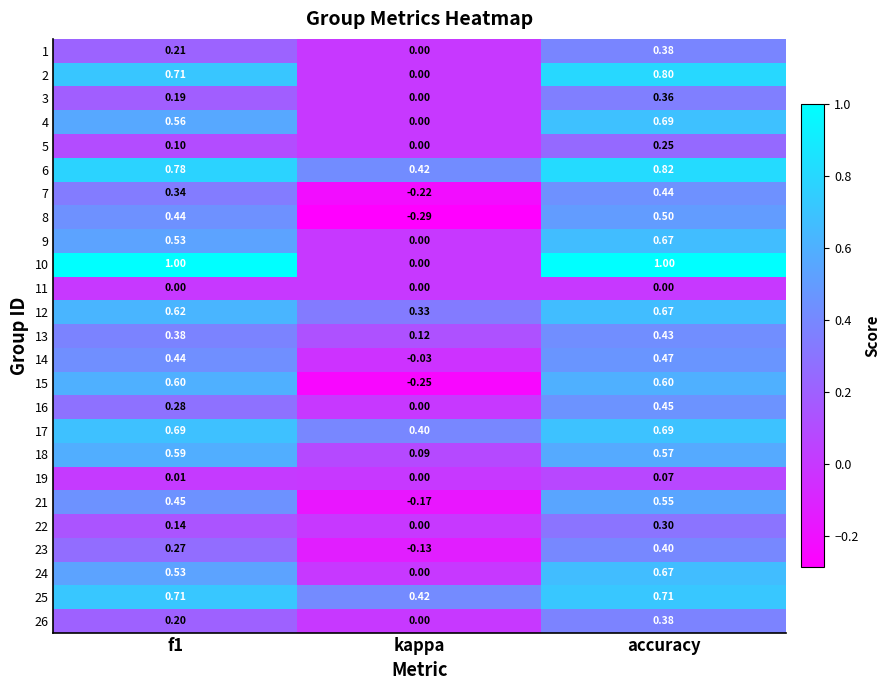

How many values in the 16 series exceed 0?

2